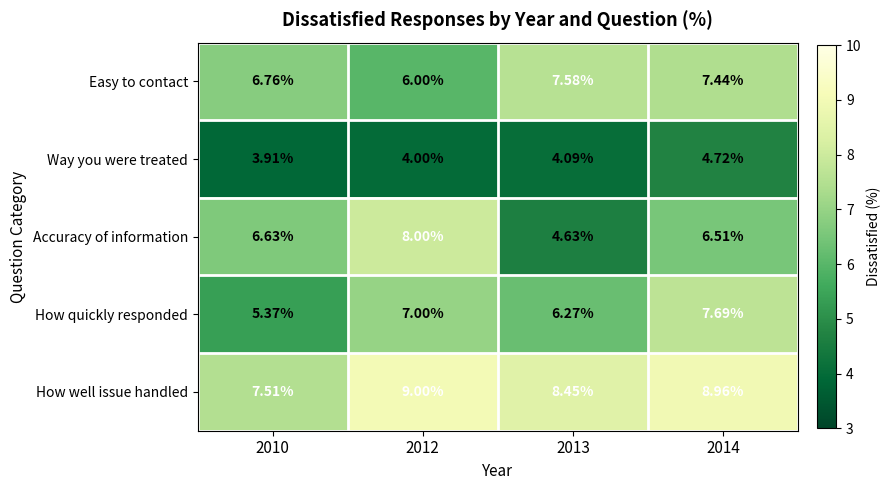

How many data points in Easy to contact are above 7?

2